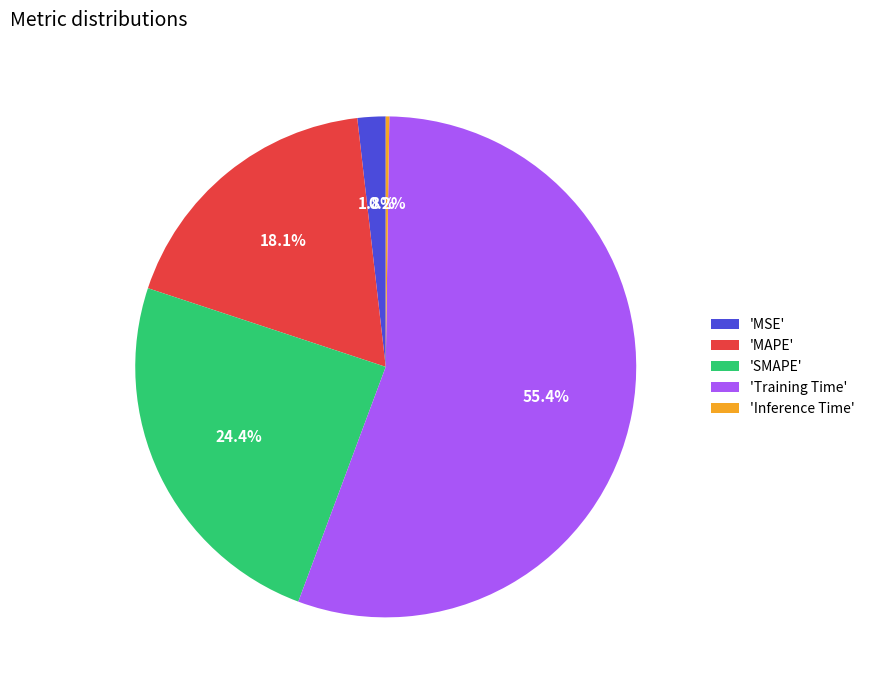

To the nearest percent, what is the difference between the largest and smallest slice percentages?

55%